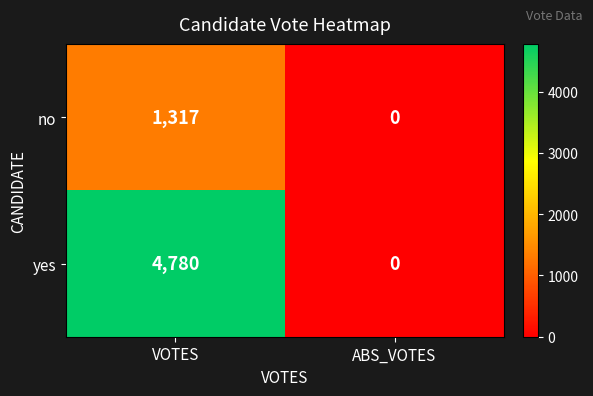

How many values in the no series are below 1317?

1